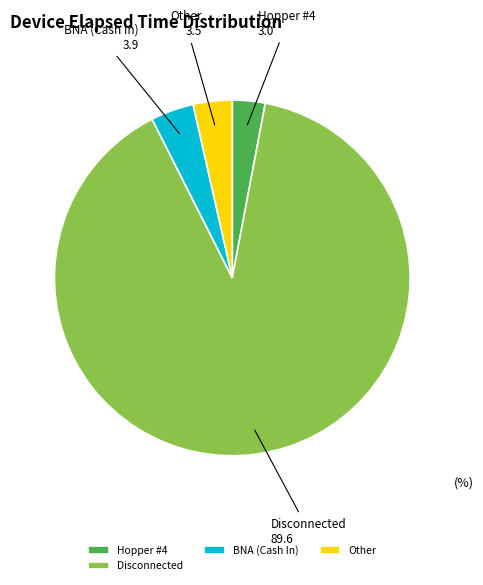

Which category accounts for the majority?

Disconnected